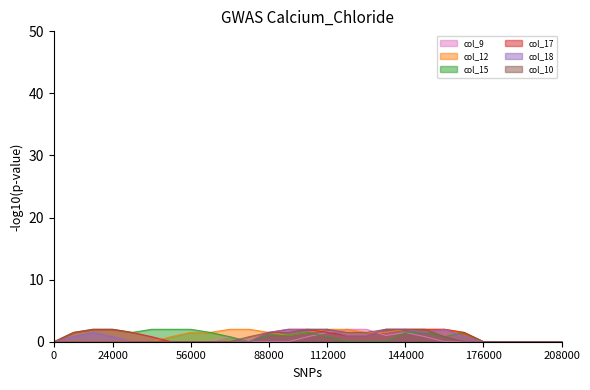

The value of col_12 at 15 is 3.1. True or false?

False